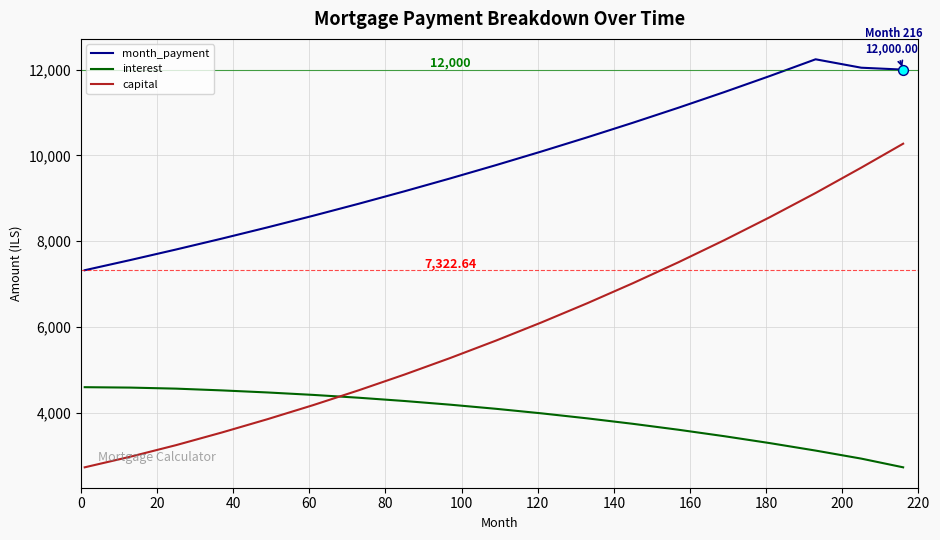

Which series has the largest total across all categories?

month_payment